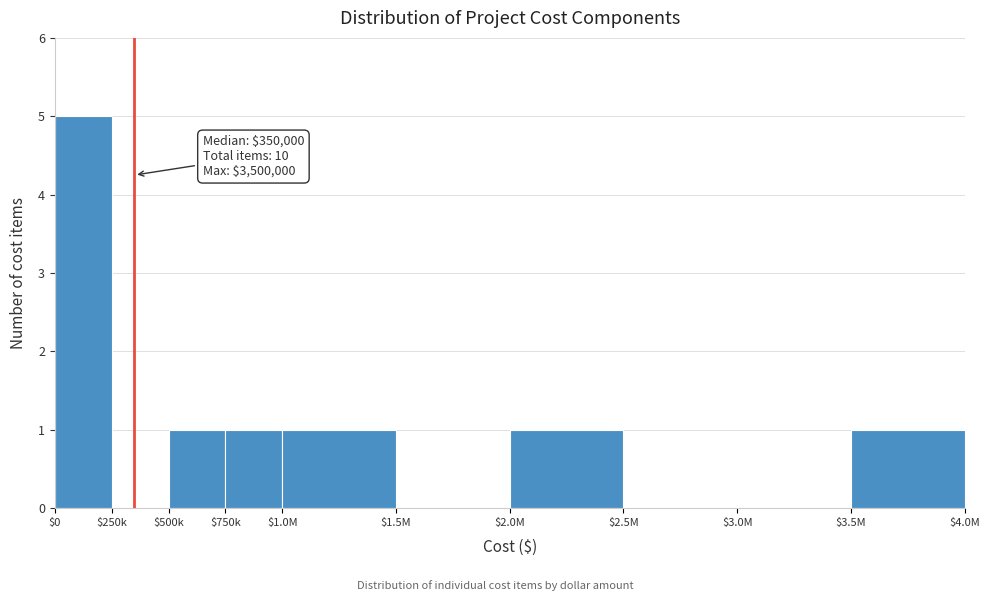

Is it true that the value at $1.5M is -3?

False